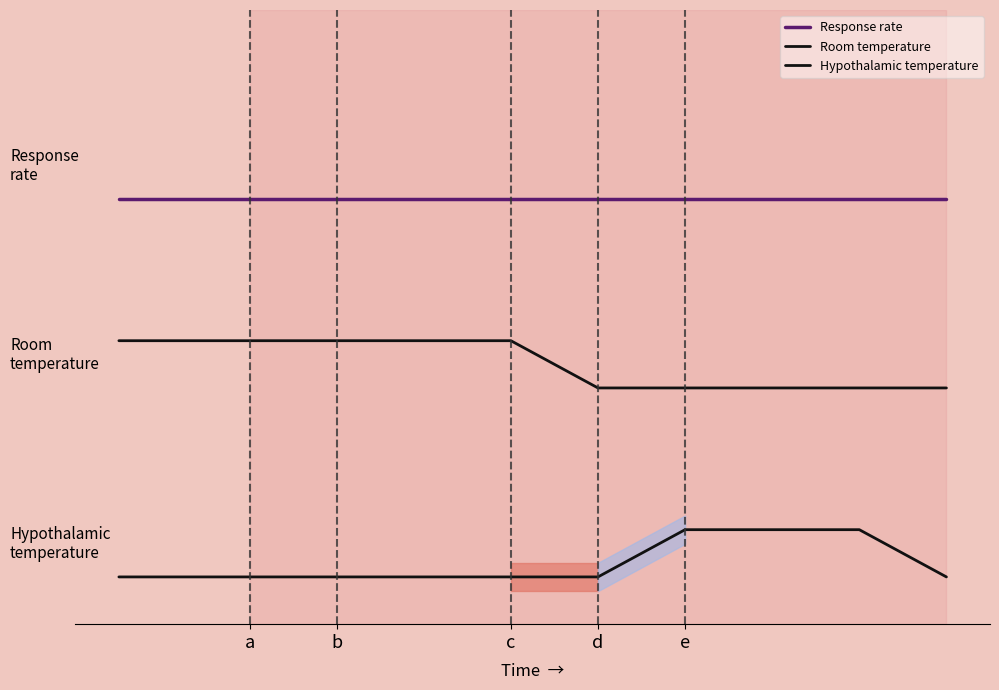

Is this an area chart (filled region under the line)?

No